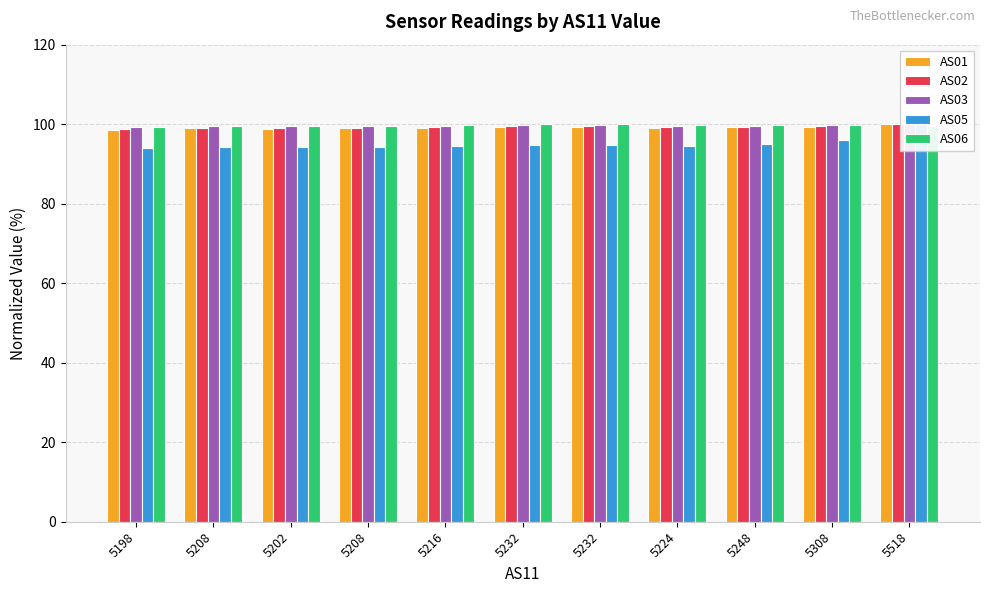

At how many categories does at least one series exceed 96?

11